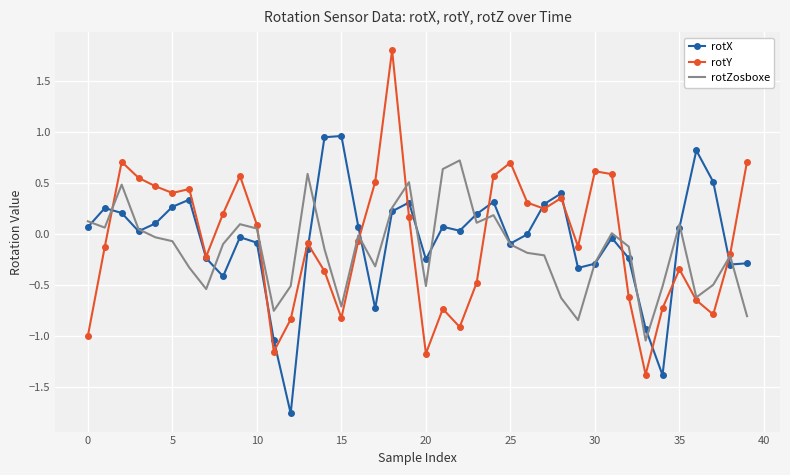

List the series in order of their peak value, highest first.

rotY, rotX, rotZosboxe